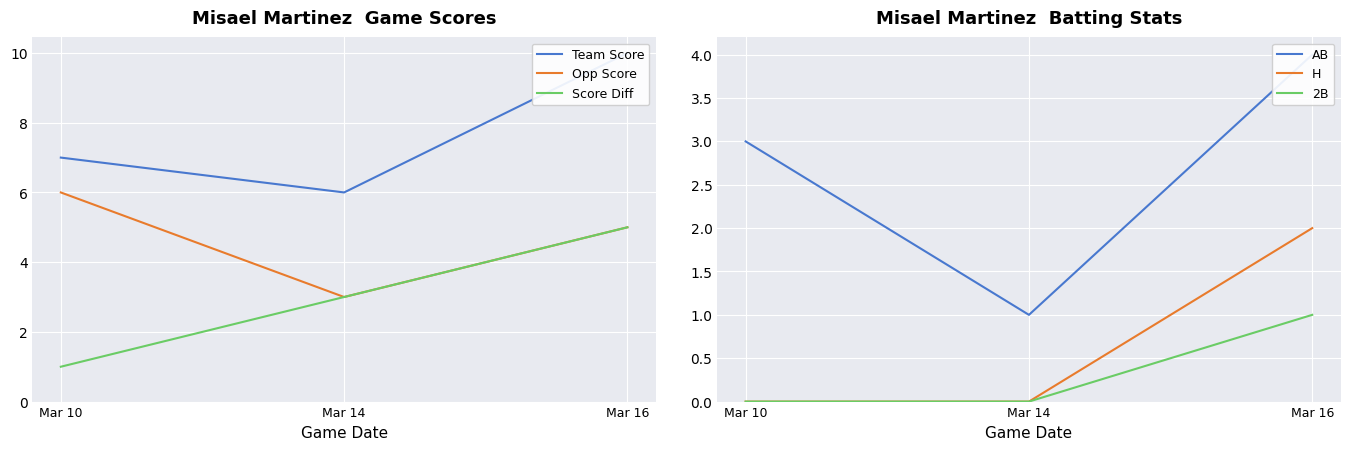

At which label does H reach its peak?

Mar 16